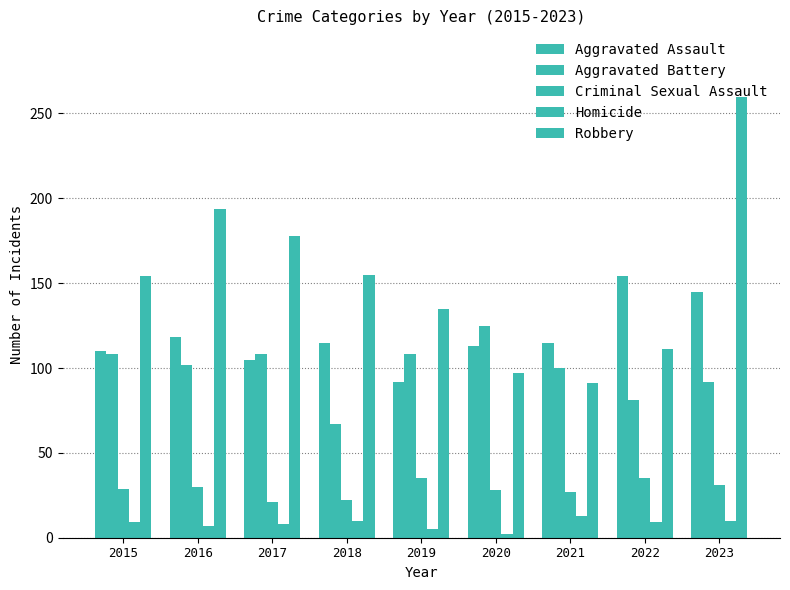

Which series has the largest range (max minus min)?

Robbery